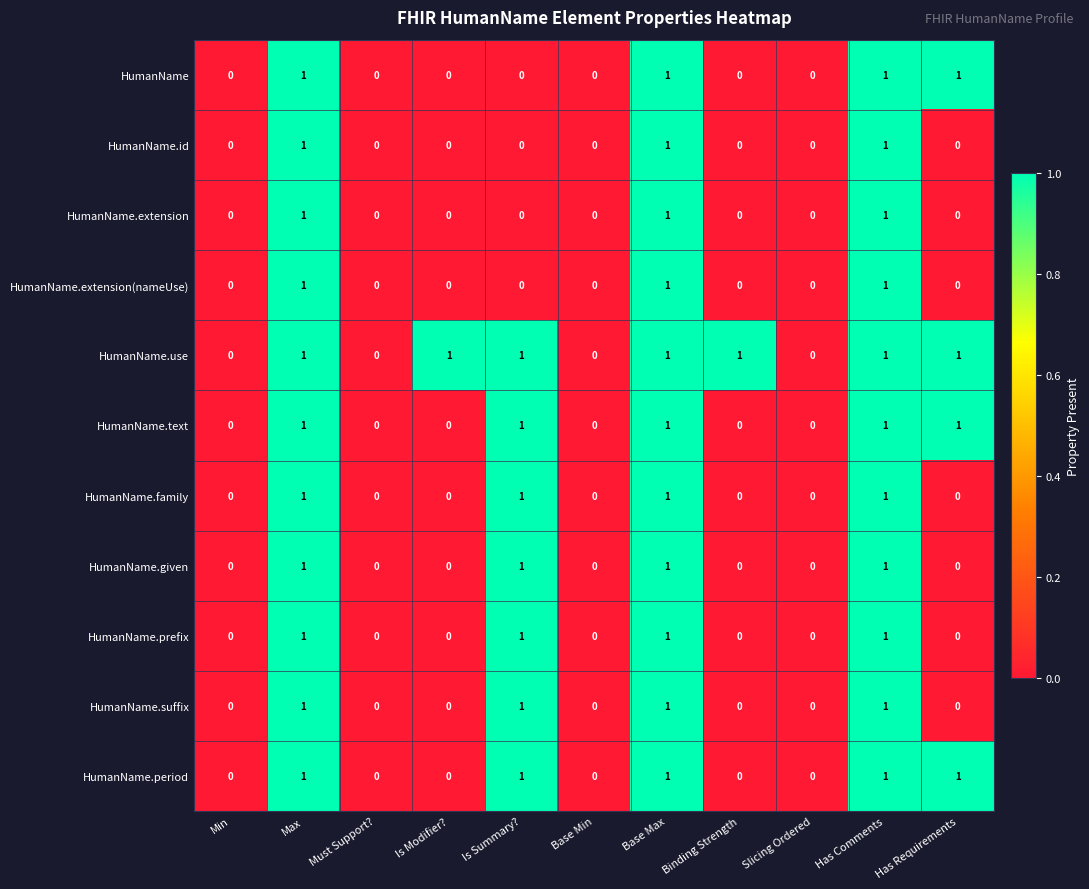

What is the total value across all series at Max?

11